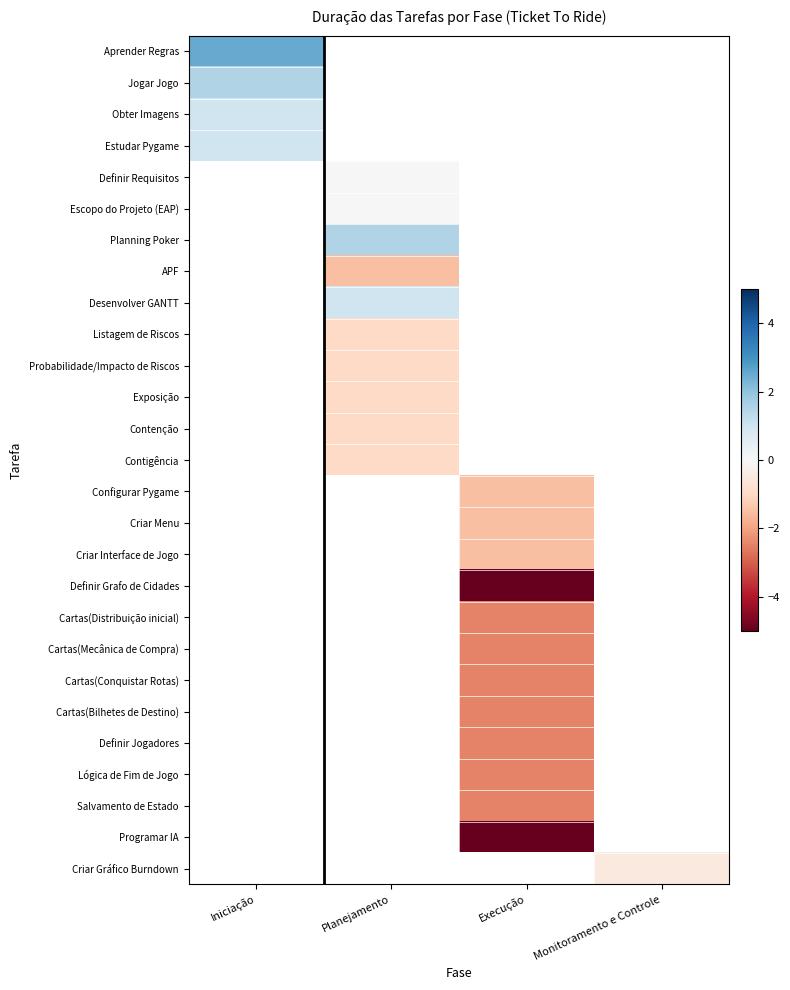

Is the value of Programar IA at Monitoramento e Controle greater than the value of Contigência at Iniciação?

No